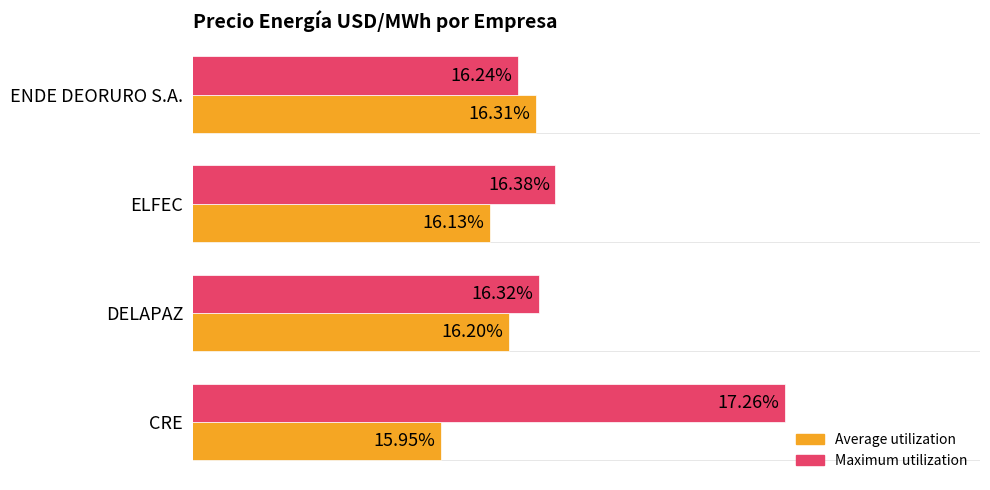

List the labels in order of Maximum utilization value, smallest first.

ENDE DEORURO S.A., DELAPAZ, ELFEC, CRE